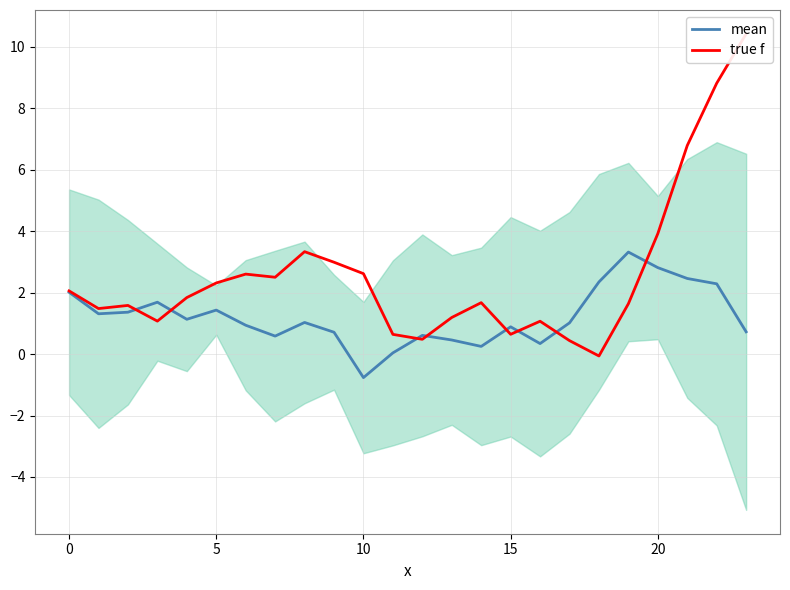

At which label does true f reach its minimum?

18